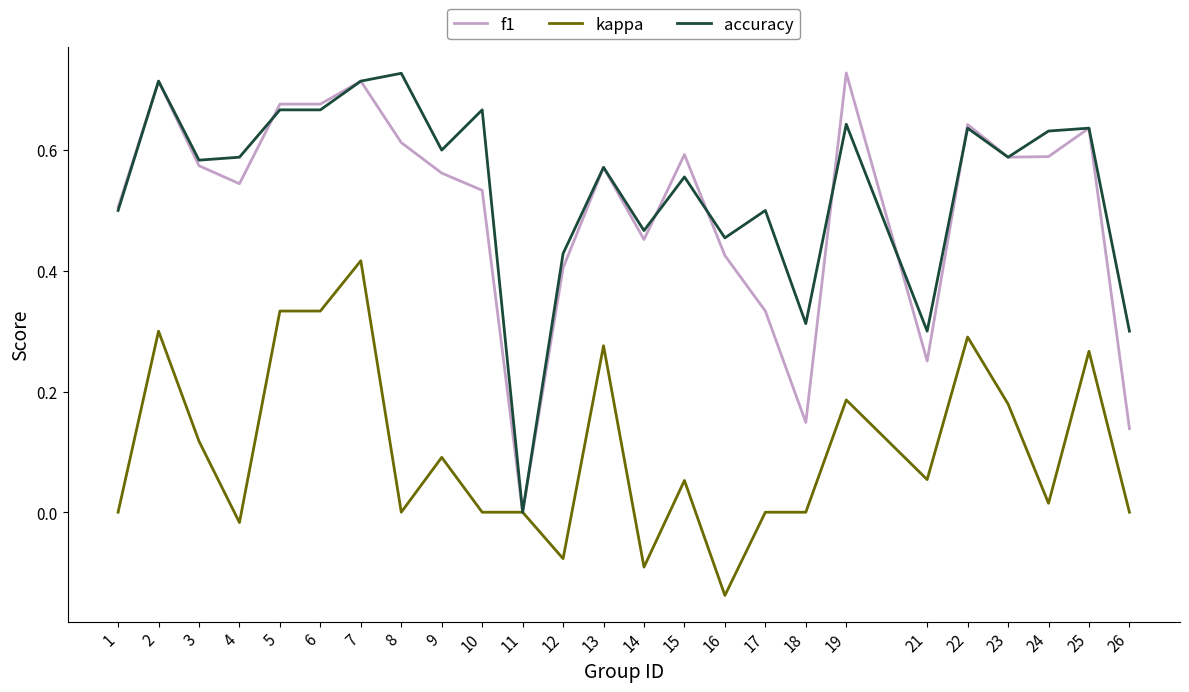

The f1 series shows 0.3 at 7. True or false?

False